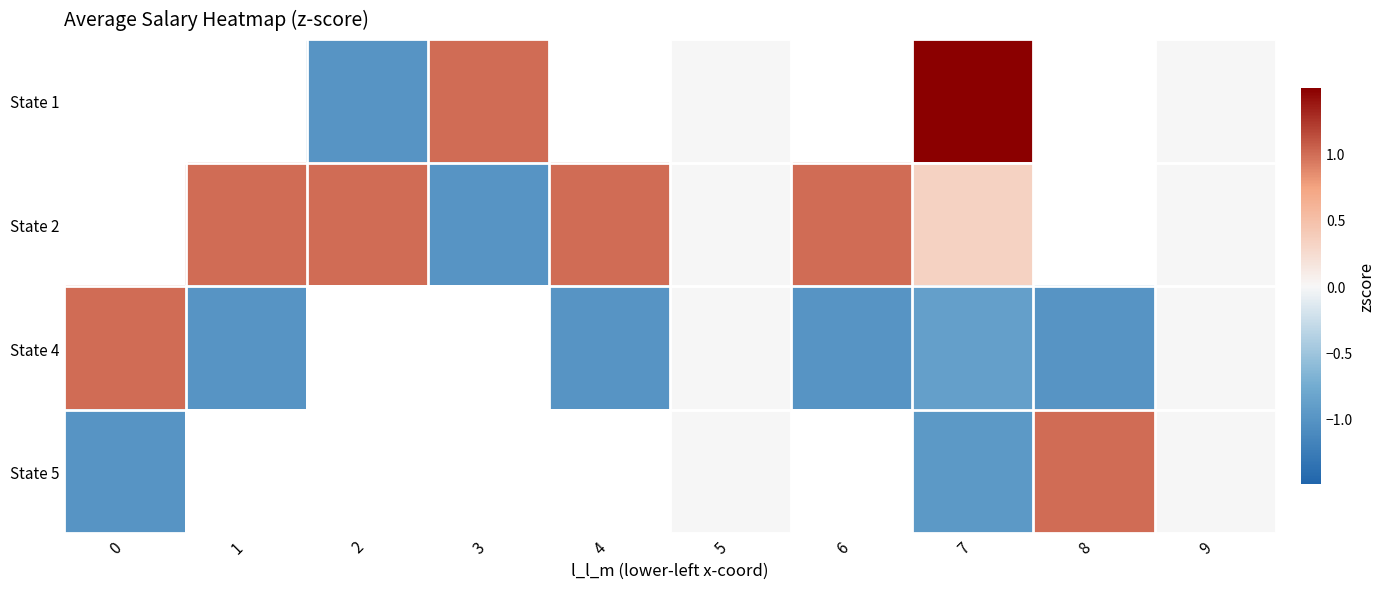

At which label does State 4 reach its minimum?

6